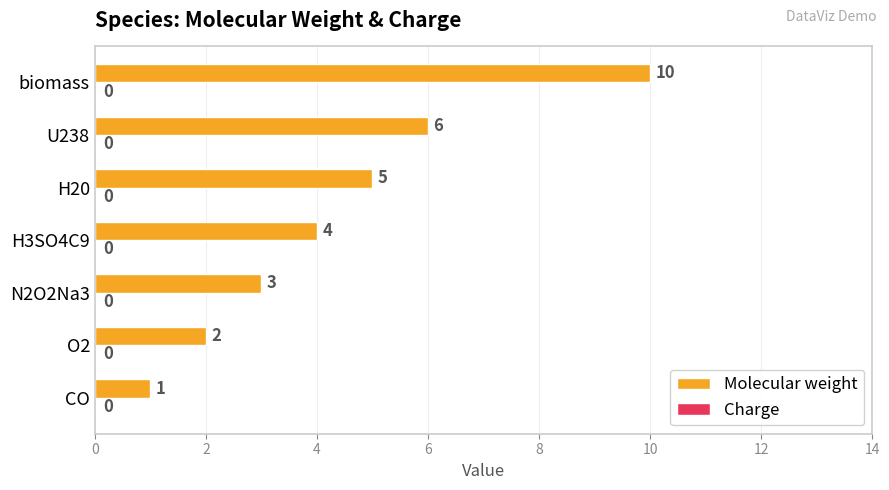

Rank the categories by value from lowest to highest.

CO, O2, N2O2Na3, H3SO4C9, H20, U238, biomass